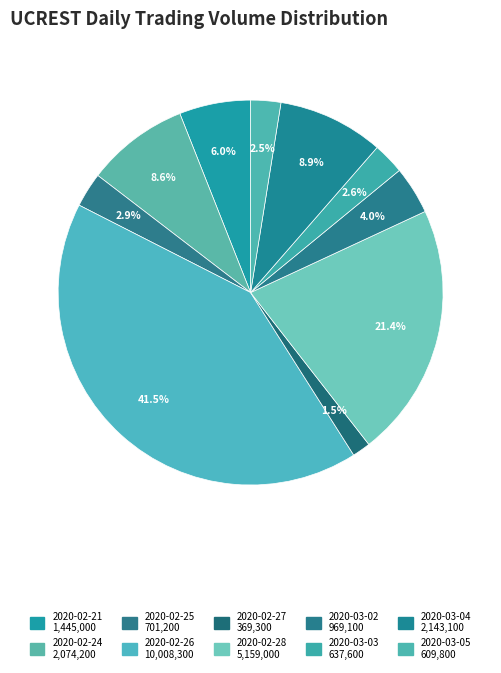

Which slice is the smallest?

2020-02-27